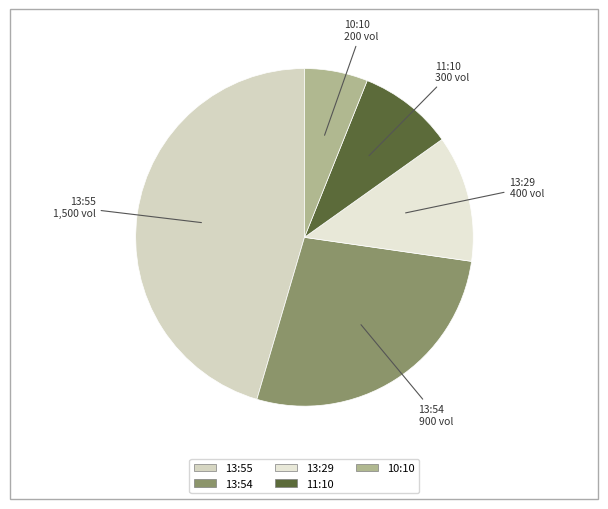

Does any single category account for the majority?

No